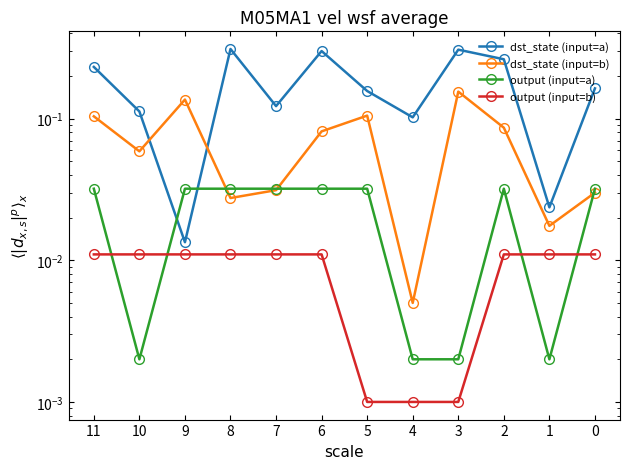

Reading left to right, transcribe all the data shown in this chart.

dst_state (input=a): 0.2	0.0	0.3	0.3	0.1	0.2	0.3	0.1	0.3	0.0	0.1	0.2
dst_state (input=b): 0.0	0.0	0.1	0.2	0.0	0.1	0.1	0.0	0.0	0.1	0.1	0.1
output (input=a): 0.0	0.0	0.0	0.0	0.0	0.0	0.0	0.0	0.0	0.0	0.0	0.0
output (input=b): 0.0	0.0	0.0	0.0	0.0	0.0	0.0	0.0	0.0	0.0	0.0	0.0